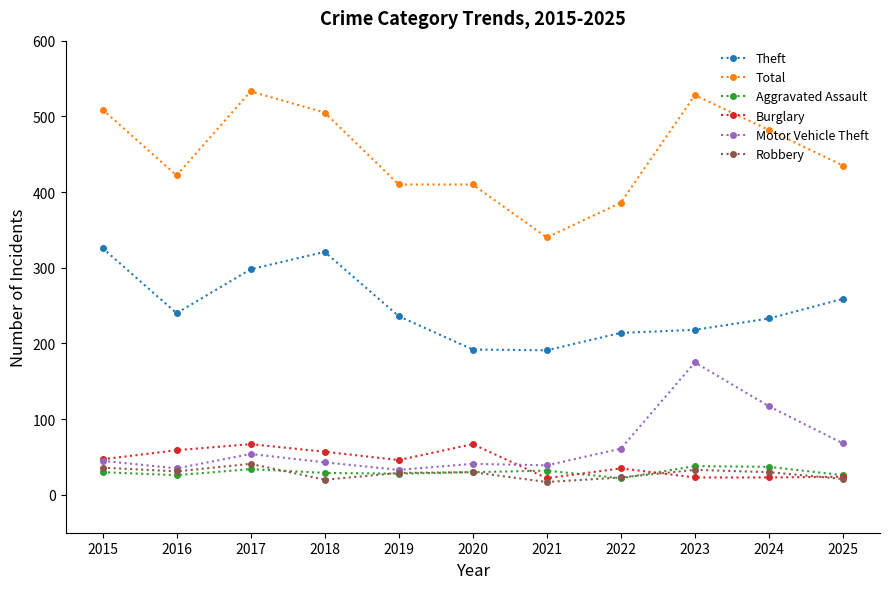

At which label is Theft closest to 258?

2025